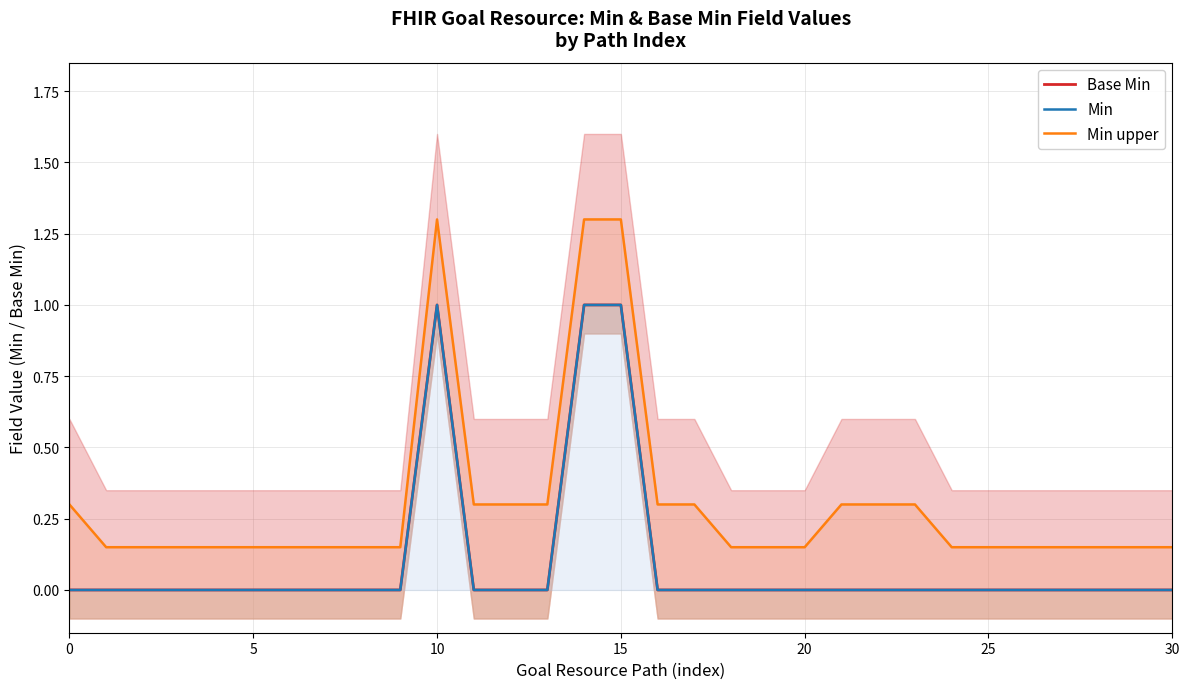

True or false: Min upper and Min cross at least once.

False